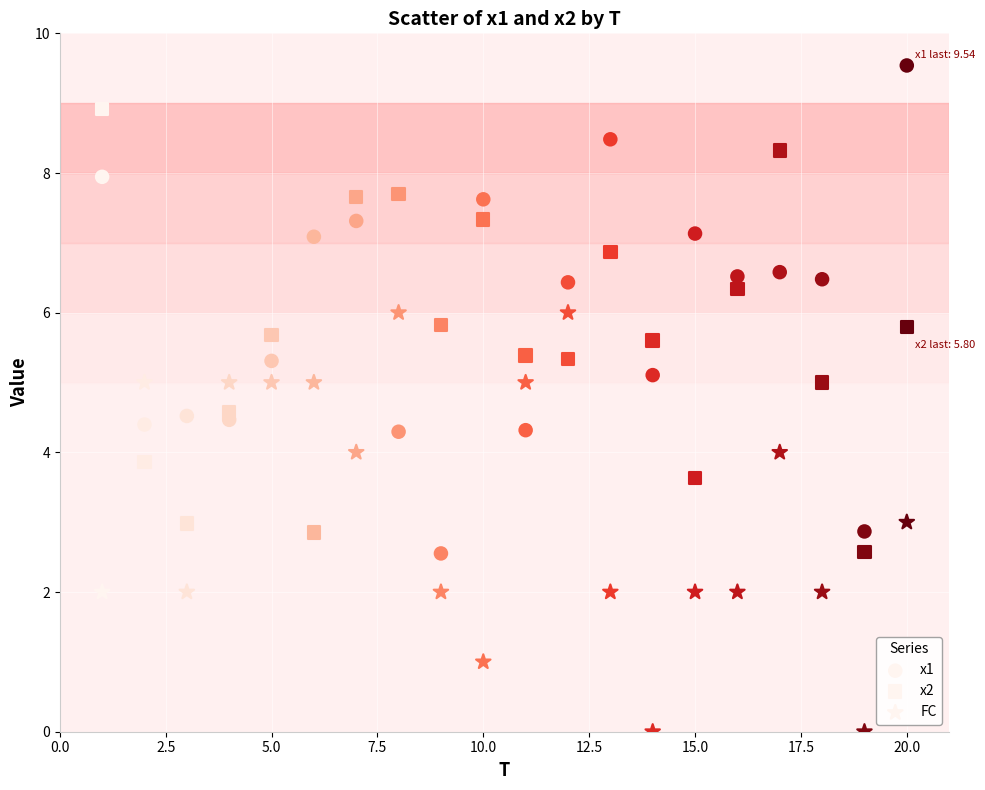

How many data points are displayed?

60